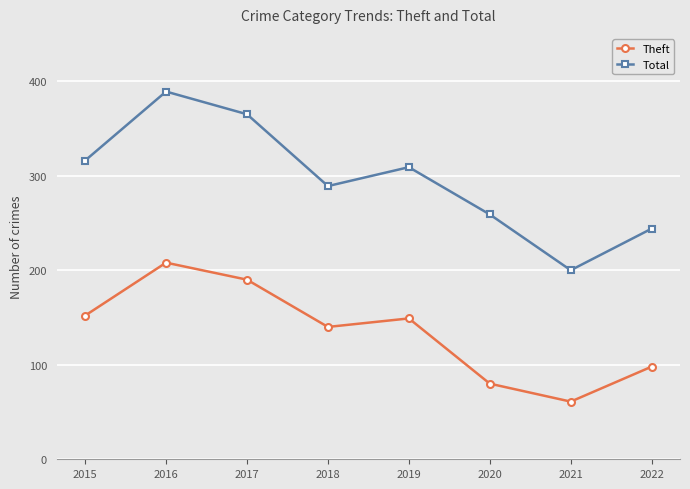

The Theft series shows 83 at 2017. True or false?

False